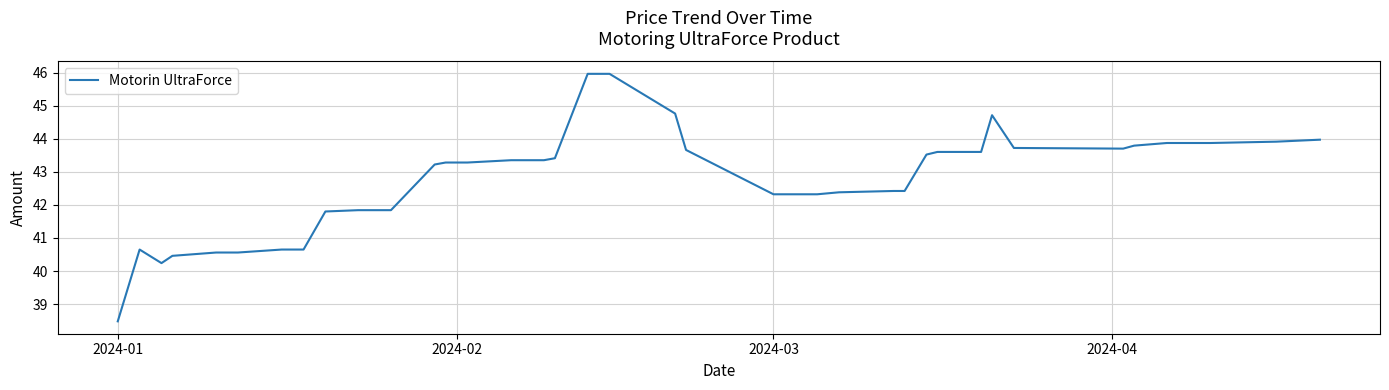

What is the greatest value displayed?

46.0